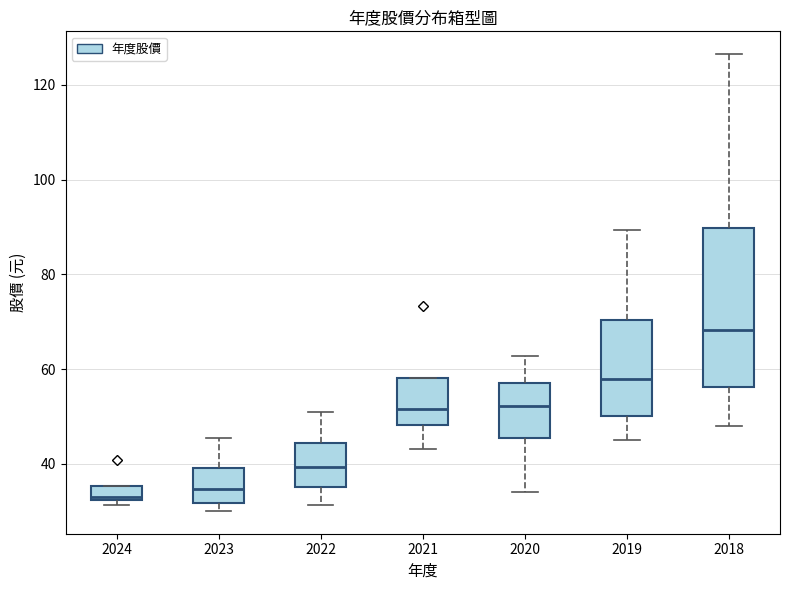

Where does the upper whisker of the box at x = 2018 end on the y-axis? The values are not printed on the chart, so give them approximately, as read against the axis.

126